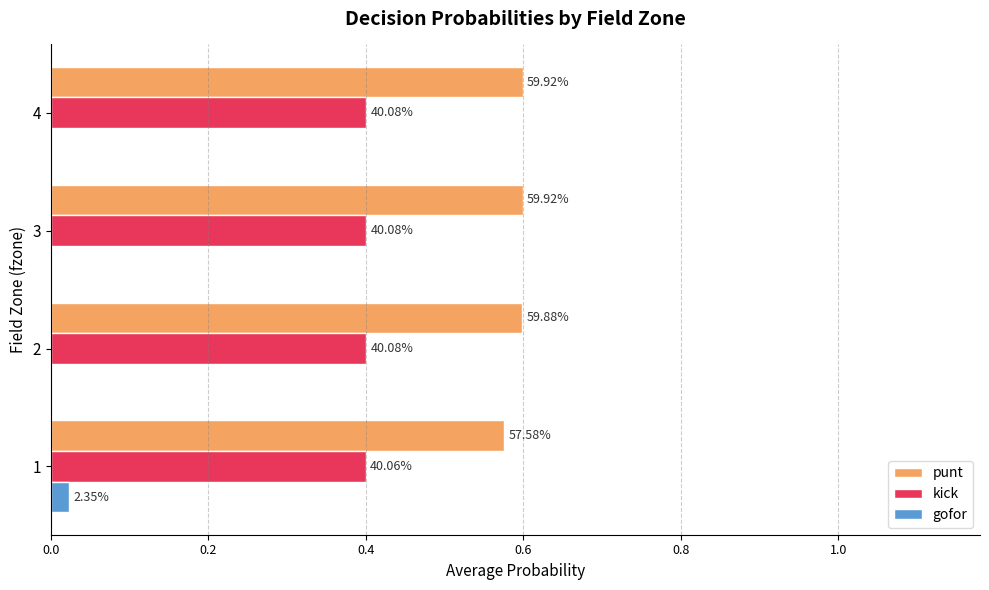

List the series in order of their peak value, highest first.

punt, kick, gofor